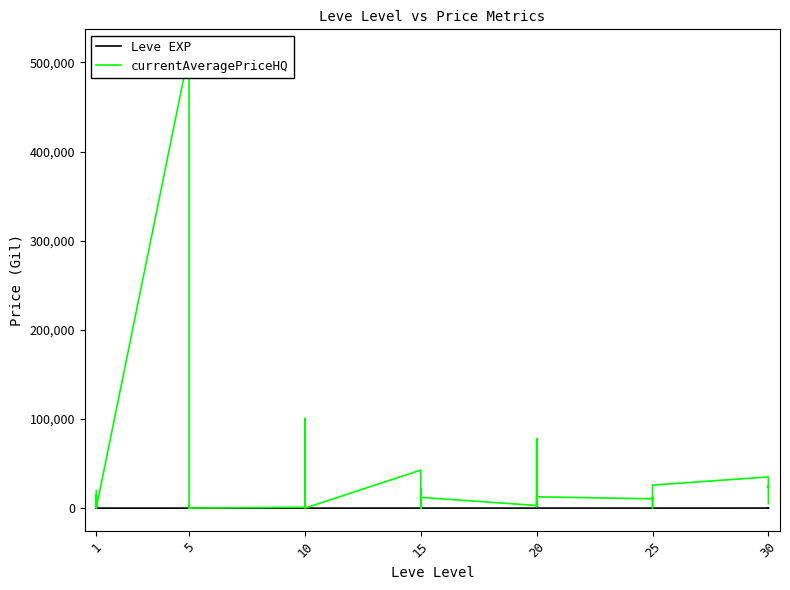

Which series has the largest range (max minus min)?

currentAveragePriceHQ